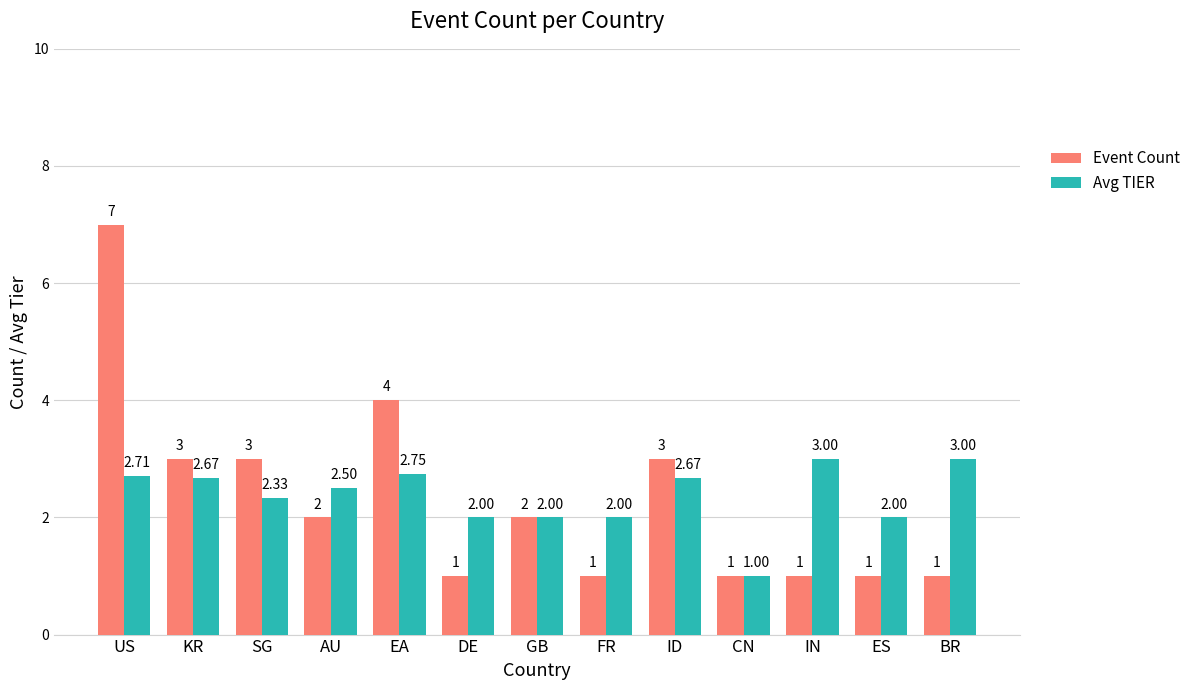

How many groups of bars are there?

13